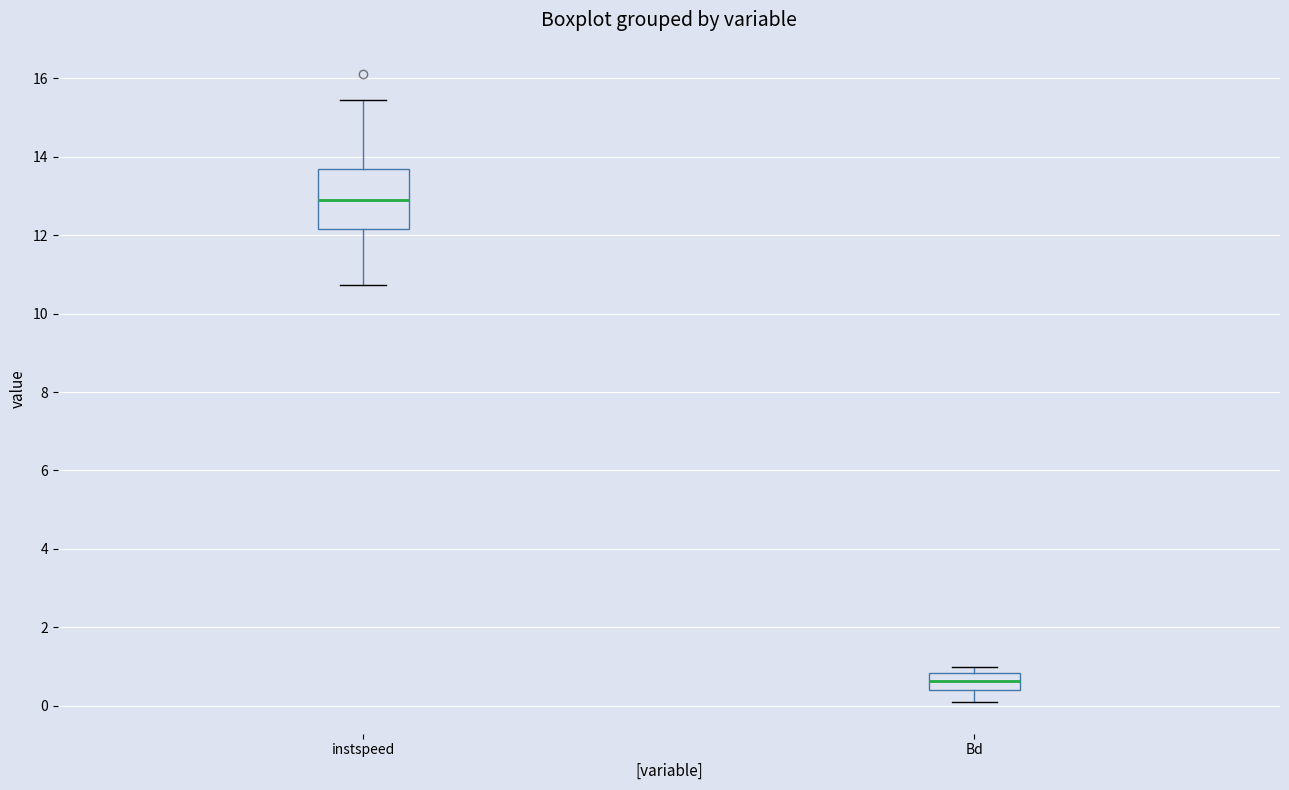

Reading left to right, read every box against the y-axis: the position of its median line, the range the box covers, and the ends of its whiskers. The values are not printed on the chart, so give them approximately, as read against the axis.

instspeed: median 12.8, box 12.2 to 13.6, whiskers 10.8 to 15.4
Bd: median 0.6, box 0.4 to 0.8, whiskers 0.0 to 1.0